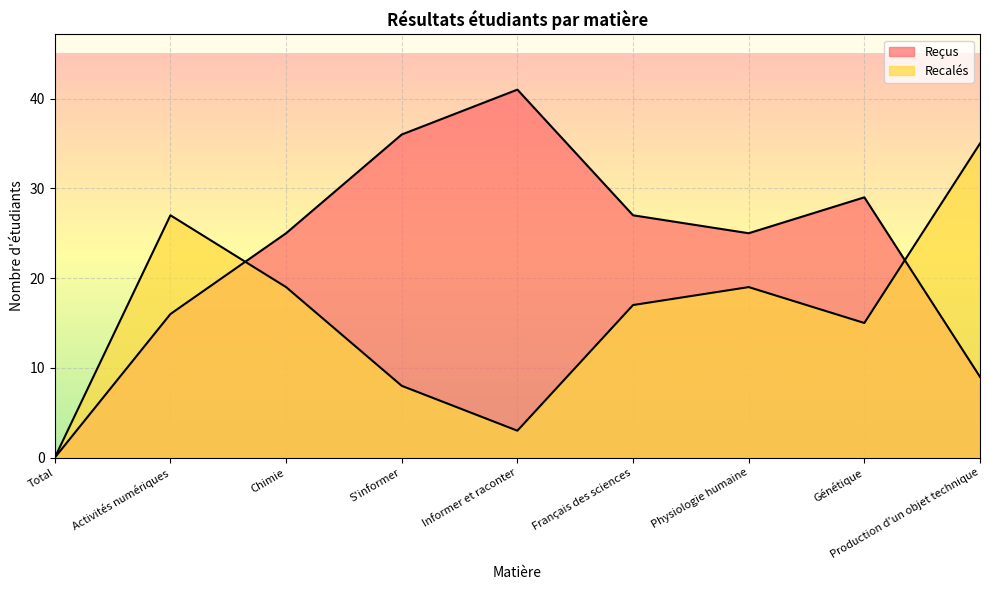

True or false: Recalés has a value of 58 at Production d'un objet technique.

False